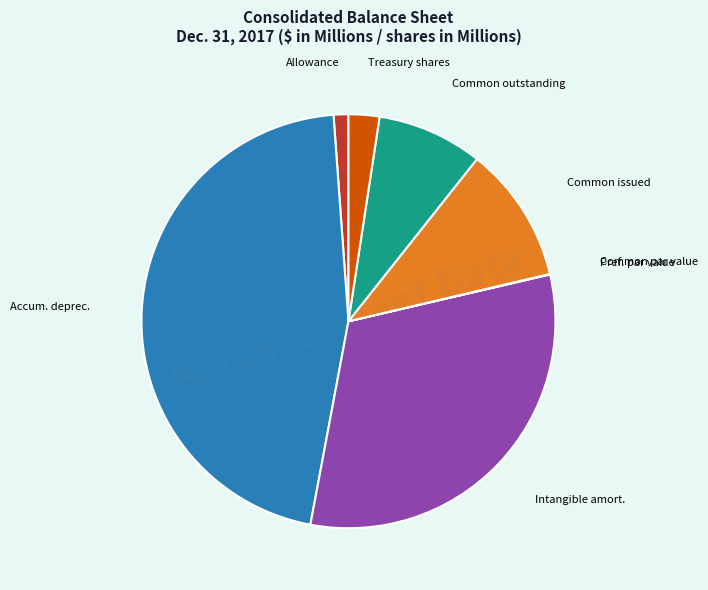

Is there any slice that represents more than half of the pie?

No